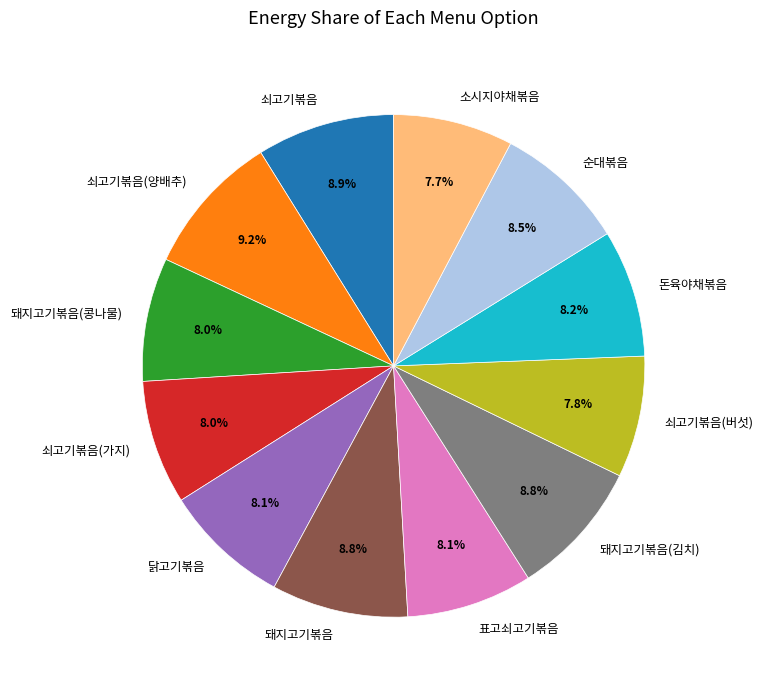

Combined, do 돈육야채볶음 and 돼지고기볶음(콩나물) account for over 50%?

No